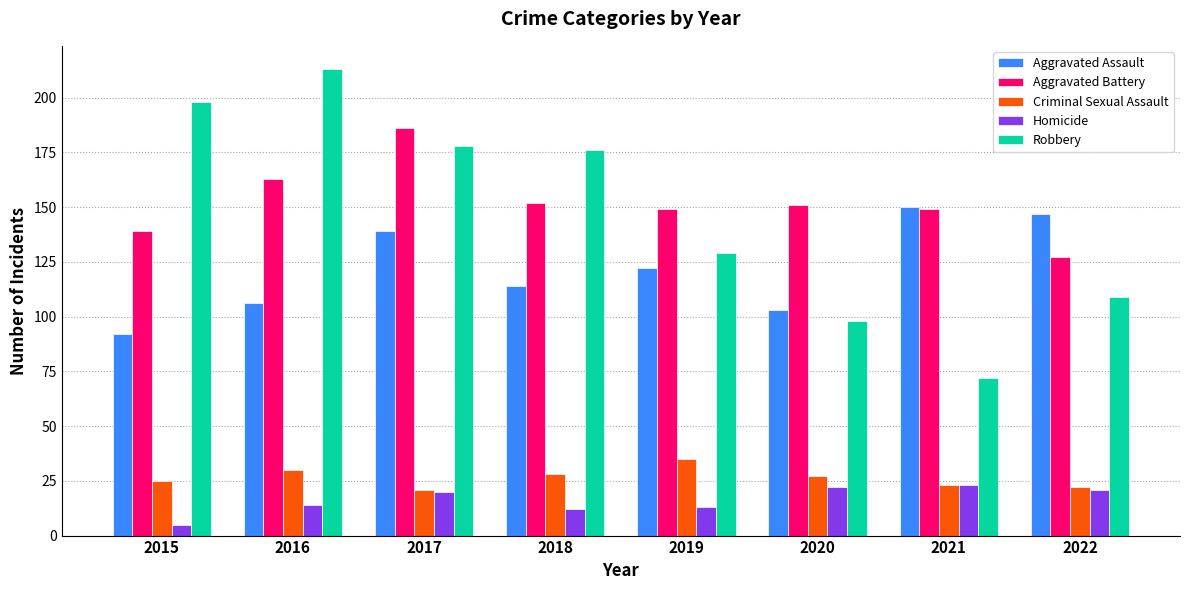

Which series has the widest spread of values?

Robbery